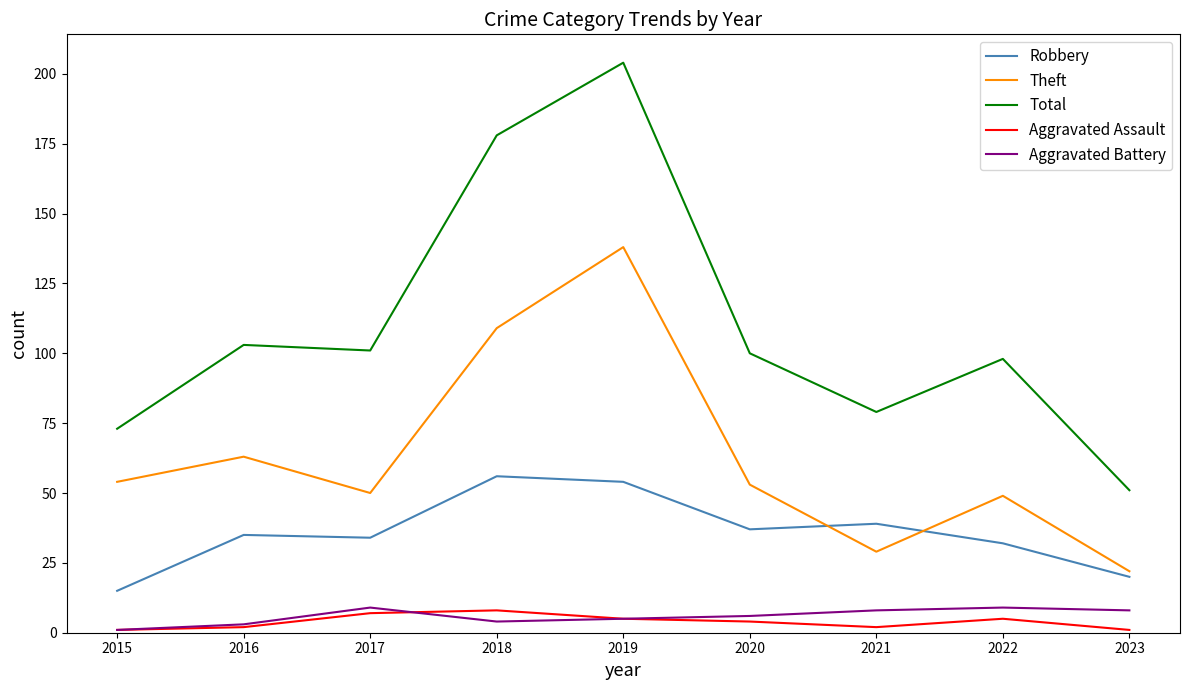

How many series are shown in this chart?

5